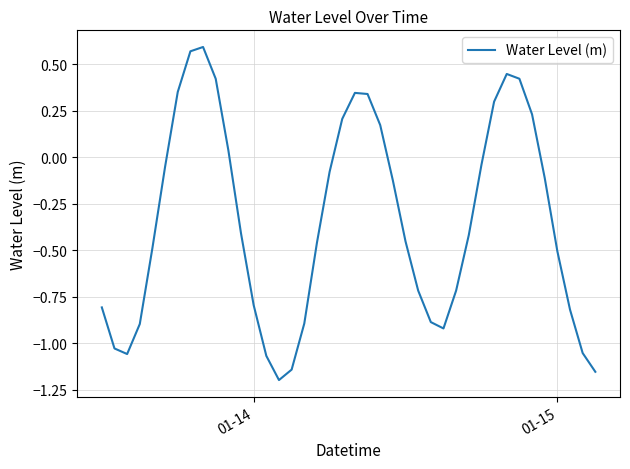

How many series are shown in this chart?

1